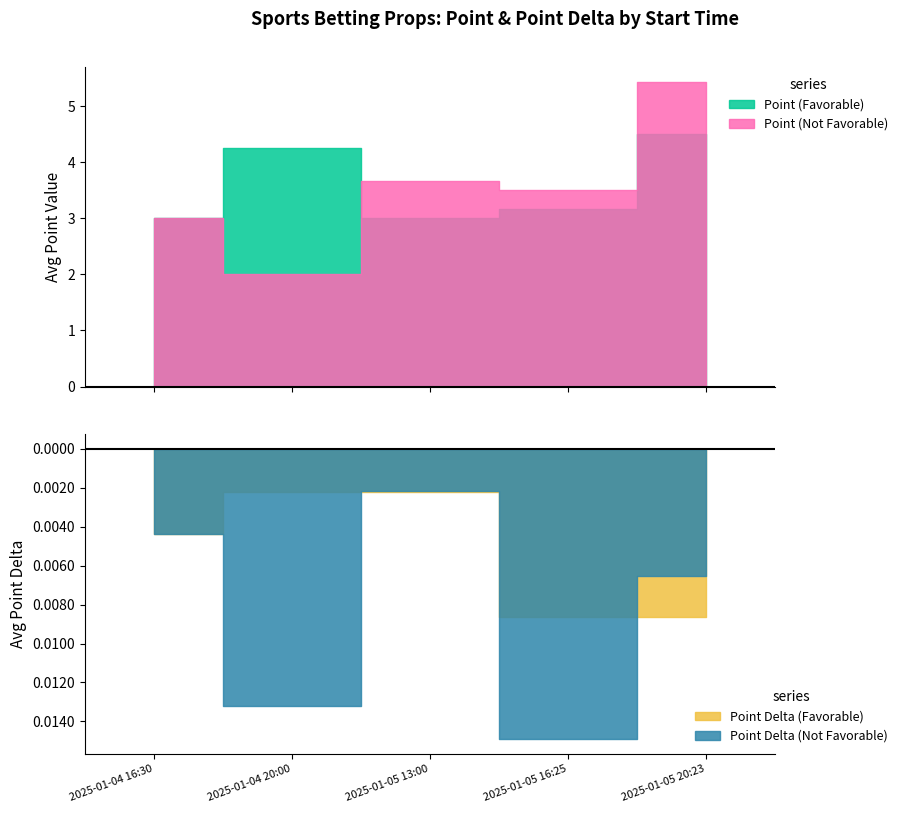

Between 2025-01-04 16:30 and 2025-01-05 20:23, which series saw the biggest shift?

Point (Not Favorable)